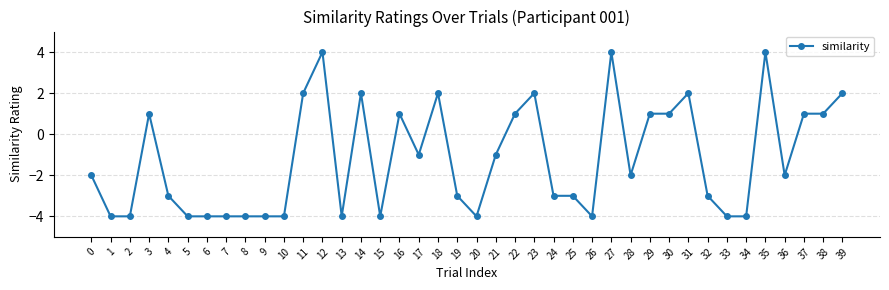

What is the smallest value displayed?

-4